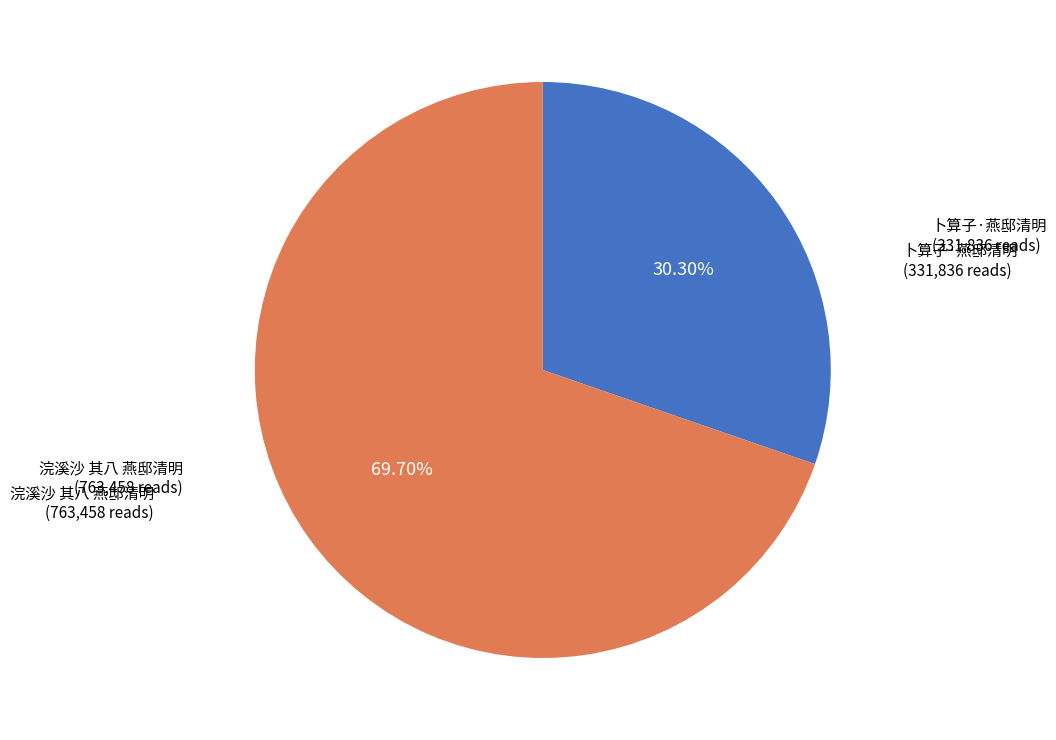

How many slices are in this pie chart?

2